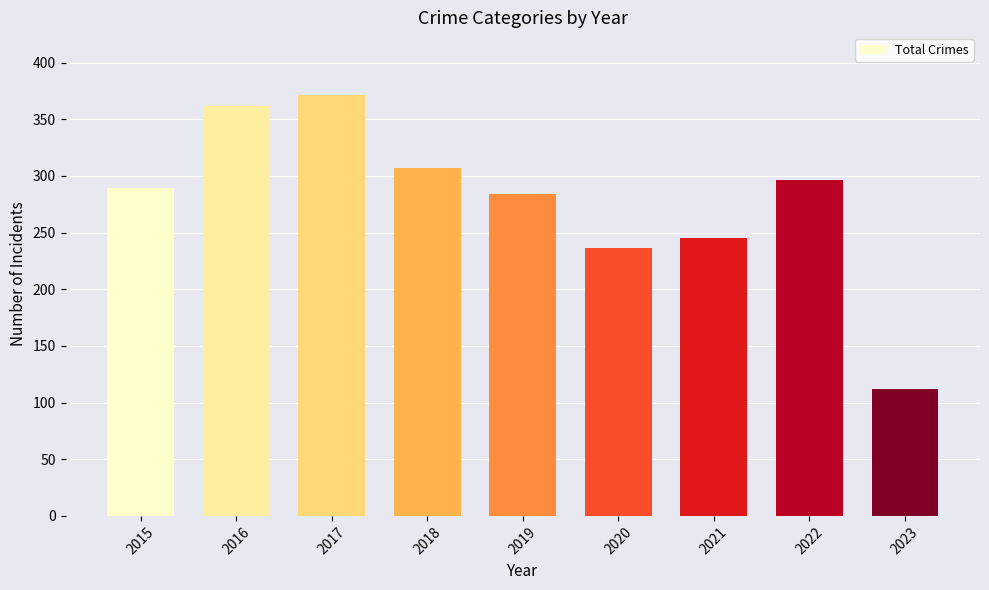

Is it true that the value at 2022 is 491?

False